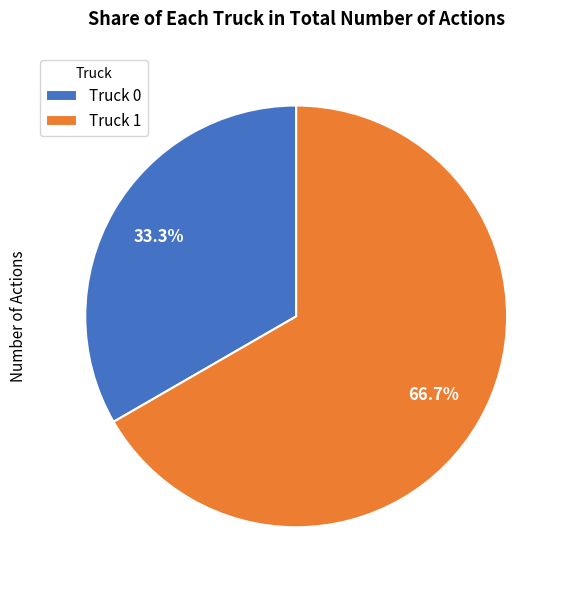

Rank the categories by value from highest to lowest.

Truck 1, Truck 0